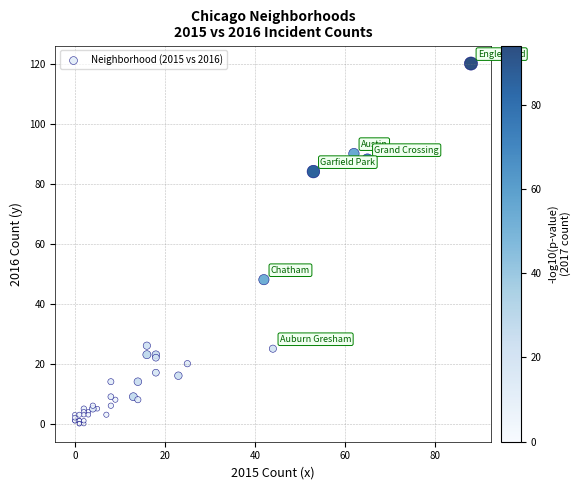

What Y value in the scatter plot is closest to 60?

48